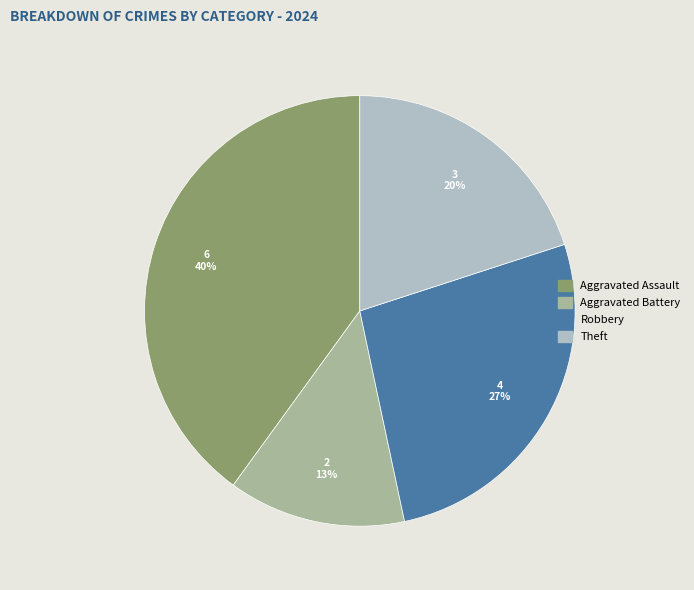

To the nearest percent, what is the difference between the largest and smallest slice percentages?

27%